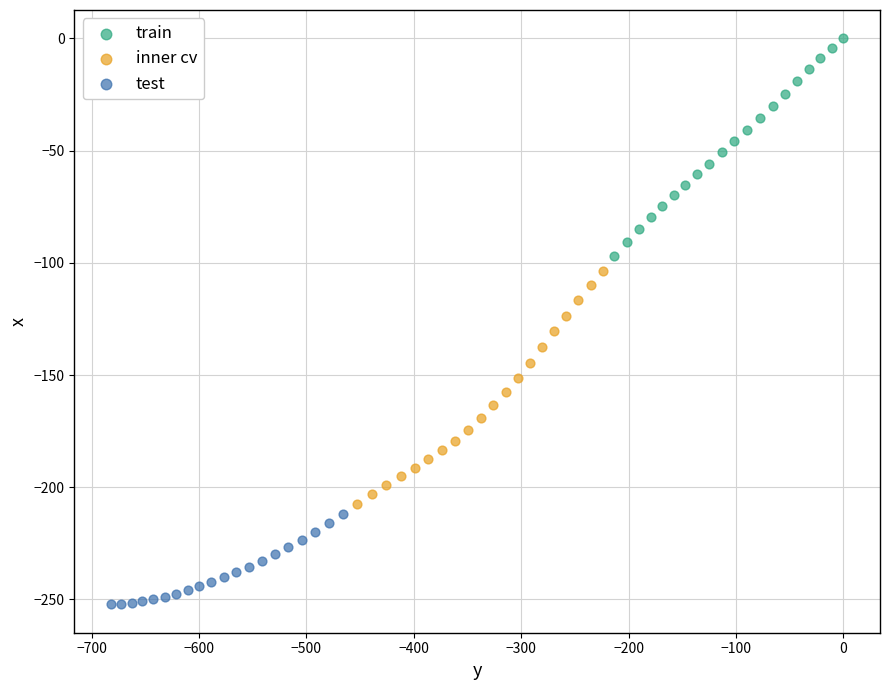

Which series has the widest spread of Y values?

inner cv